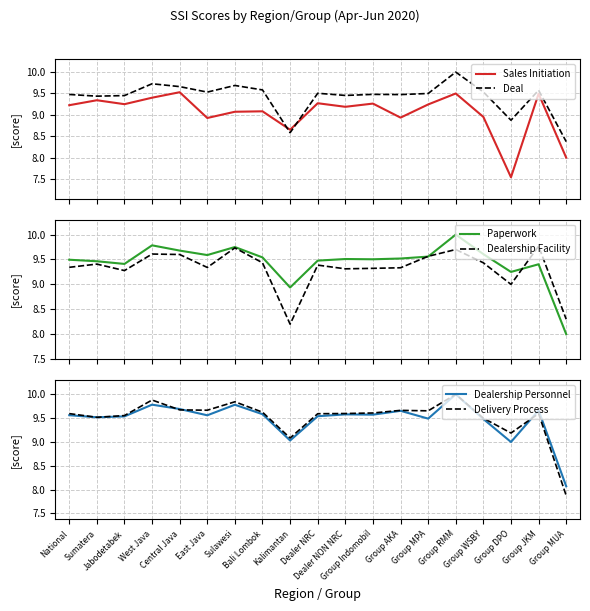

Where is the first local maximum for Delivery Process?

West Java